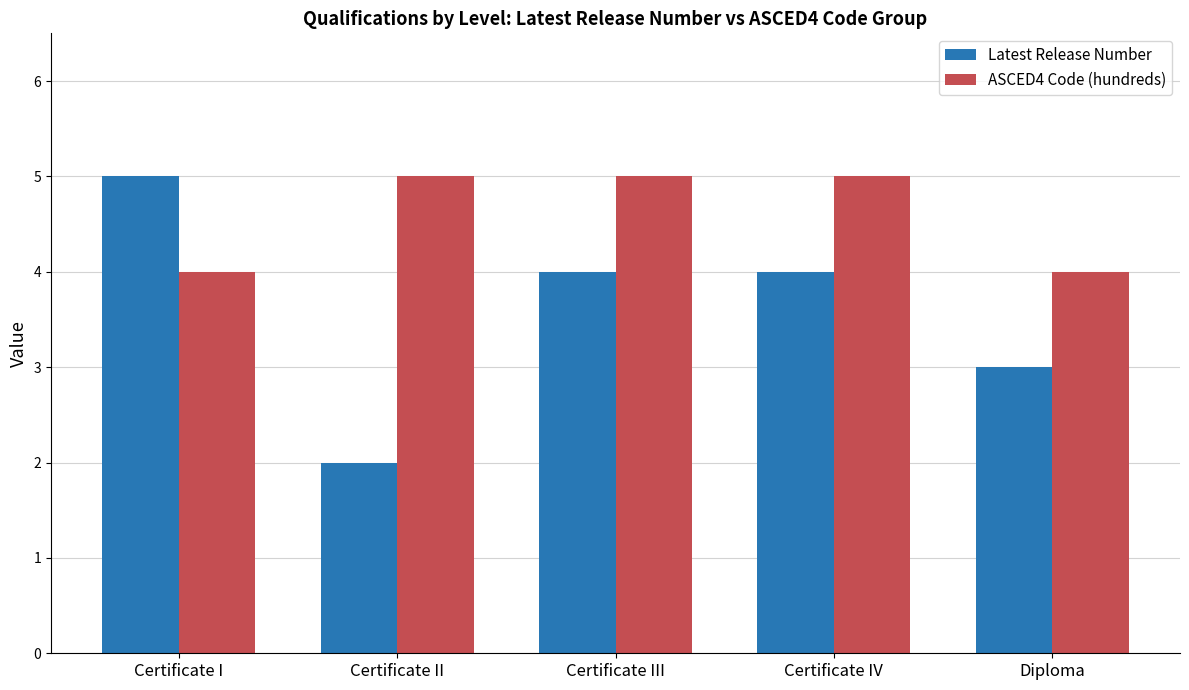

How many bars are there in each group?

2